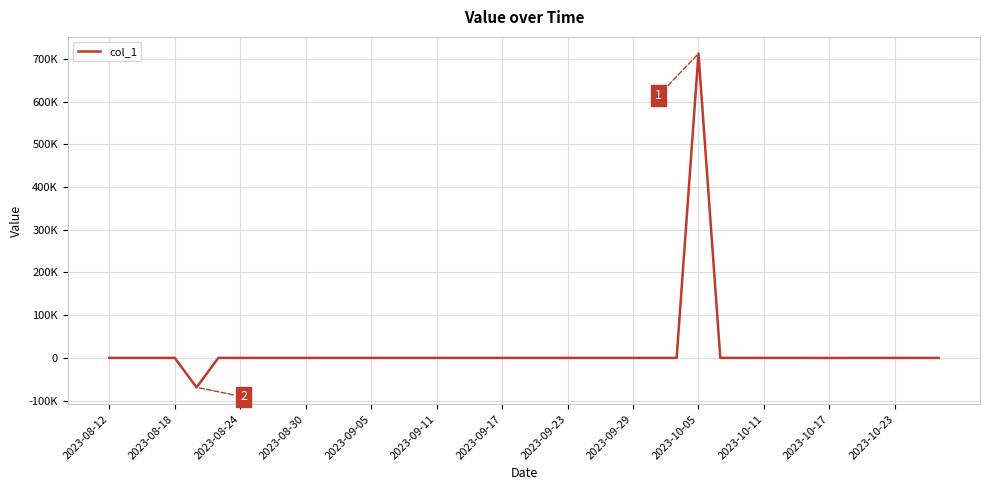

Is this an area chart (filled region under the line)?

No